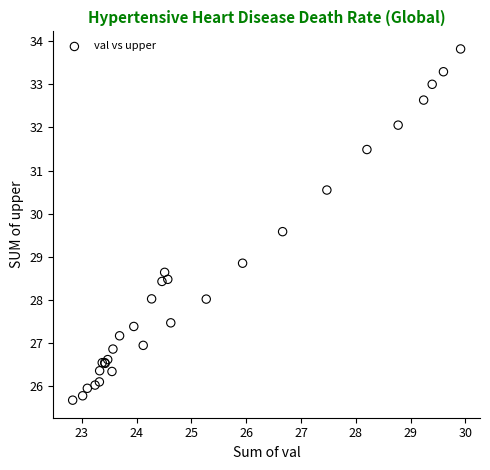

What Y value in the scatter plot is closest to 29?

28.9